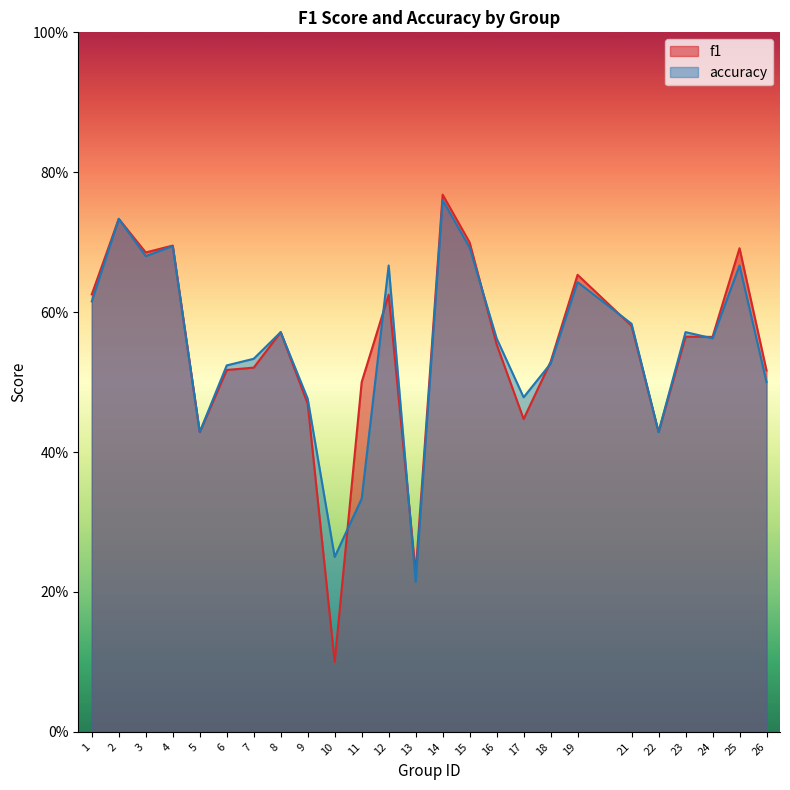

True or false: f1 has more than 1 points higher than both neighbors.

True